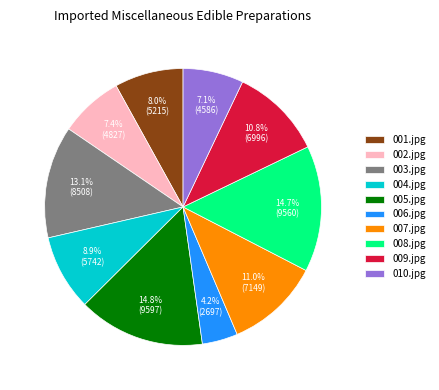

How many segments does this pie chart have?

10